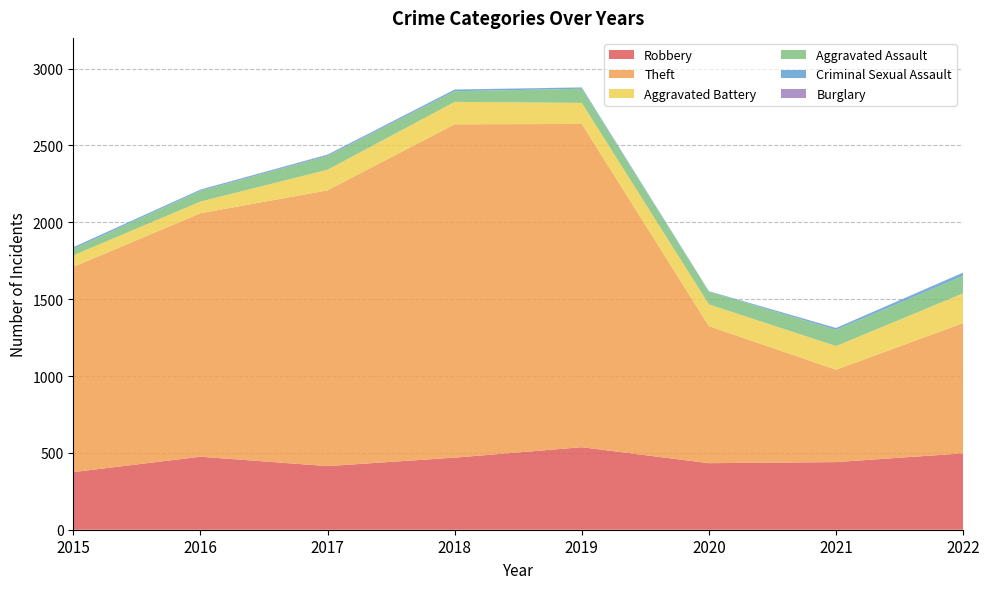

Reading left to right, list all the values displayed in this chart.

Robbery: 375	475	414	469	537	433	440	497
Theft: 1335	1584	1794	2169	2103	892	601	848
Aggravated Battery: 75	76	134	146	137	141	154	193
Aggravated Assault: 42	70	89	69	92	83	105	114
Criminal Sexual Assault: 11	8	8	11	8	3	12	21
Burglary: 0	0	2	0	1	0	1	0